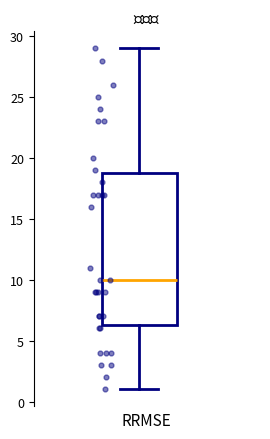

Where is the lower edge of the box on the y-axis? The values are not printed on the chart, so give them approximately, as read against the axis.

6.5